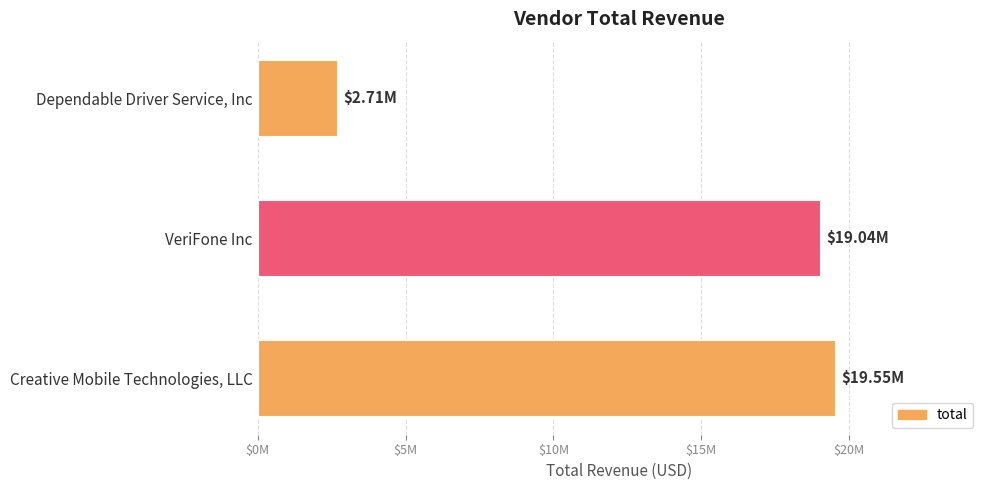

Where is the data nearest to the value 11131992?

VeriFone Inc